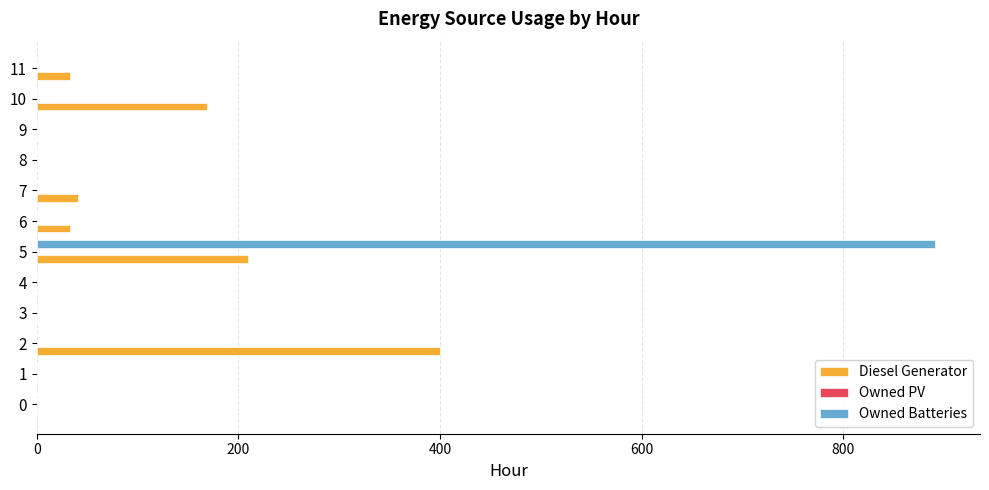

Between 7 and 10, which series saw the biggest shift?

Diesel Generator